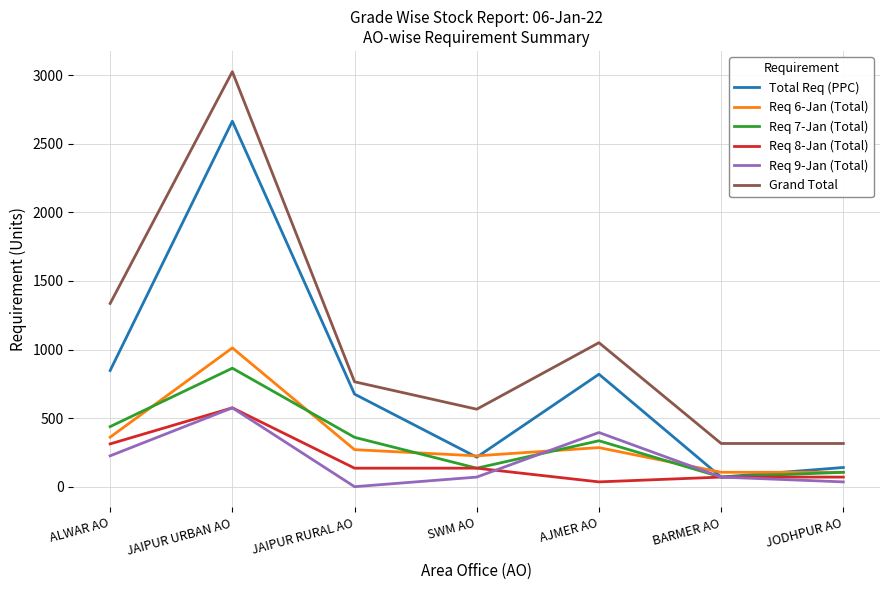

Which series has the widest spread of values?

Grand Total